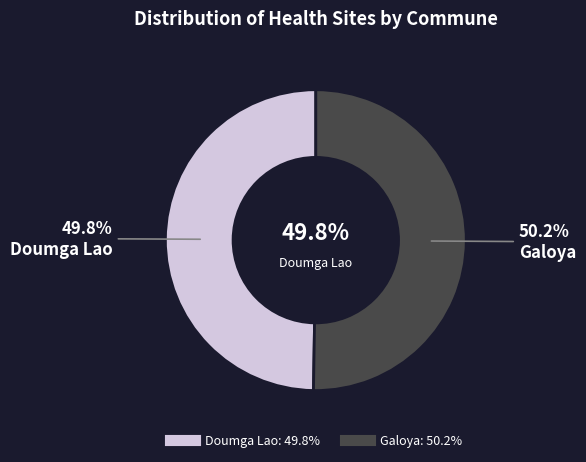

How many segments does this pie chart have?

2